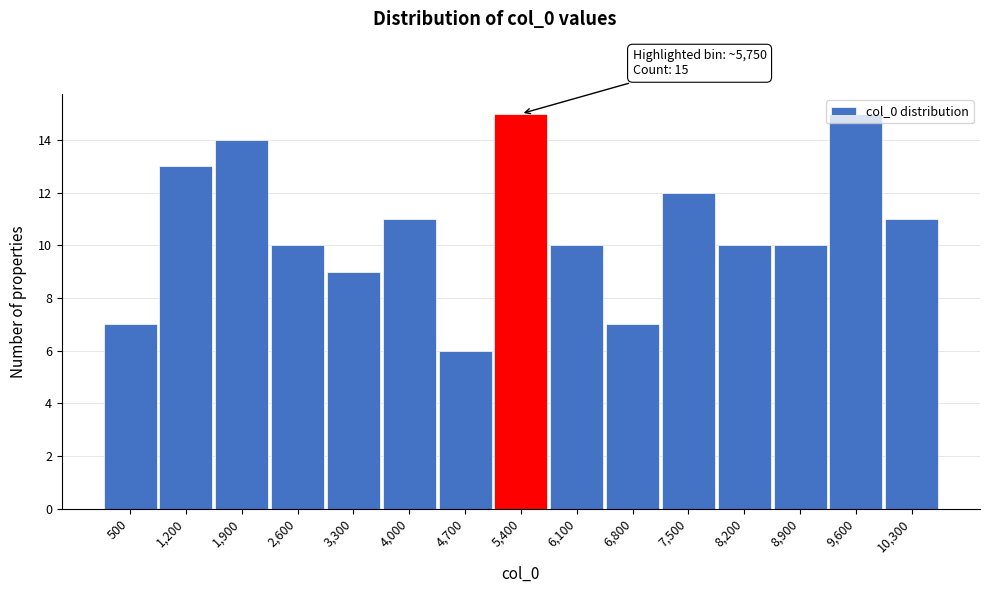

True or false: the data shows 14 at 8,200.

False